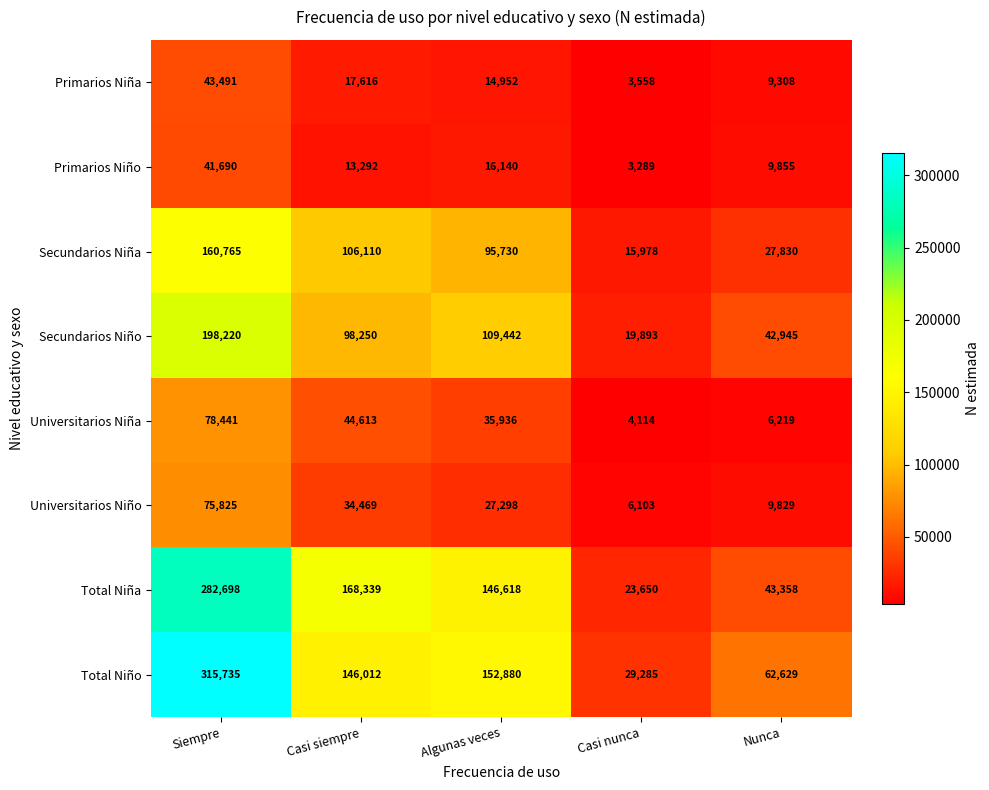

Which category has the highest value across all series?

Siempre